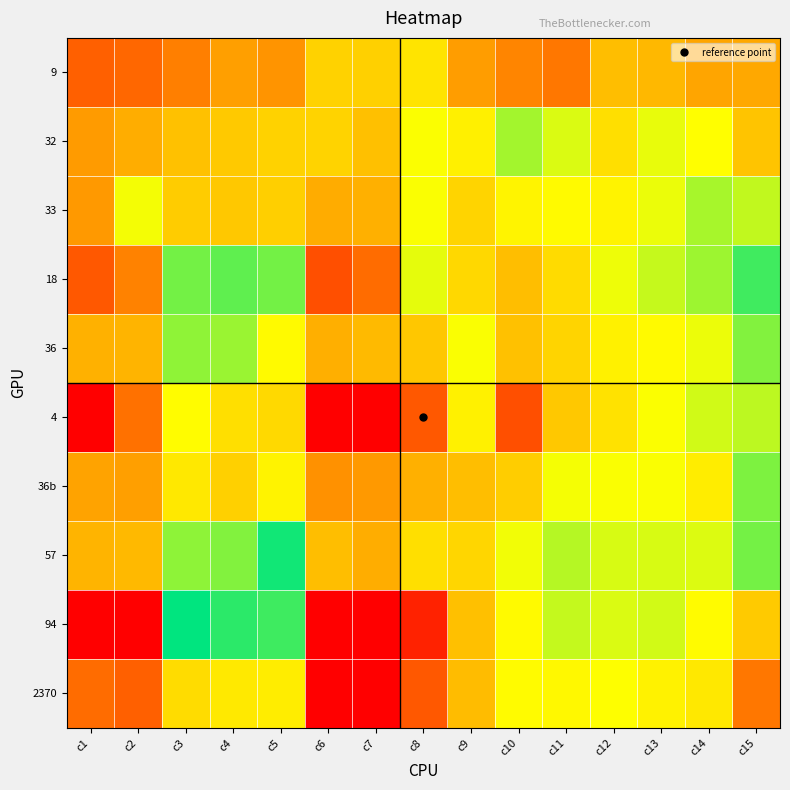

What is the difference between the highest and lowest values at c13?

2.0